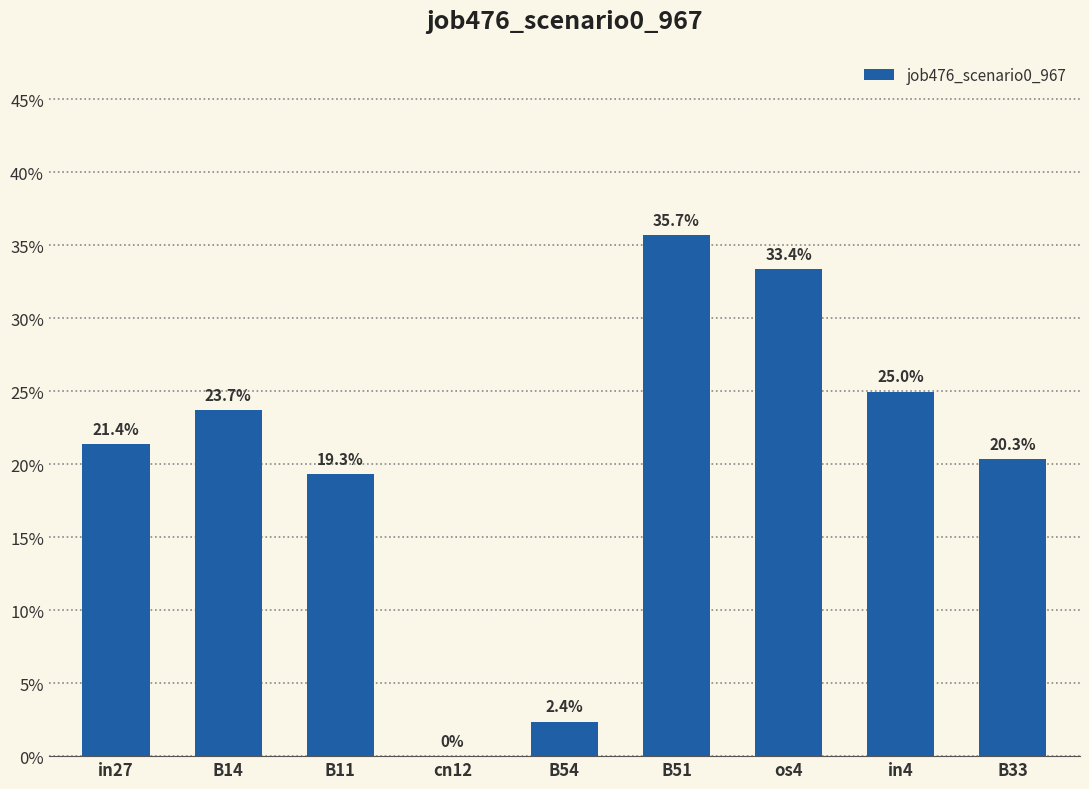

Rank the categories by value from lowest to highest.

cn12, B54, B11, B33, in27, B14, in4, os4, B51